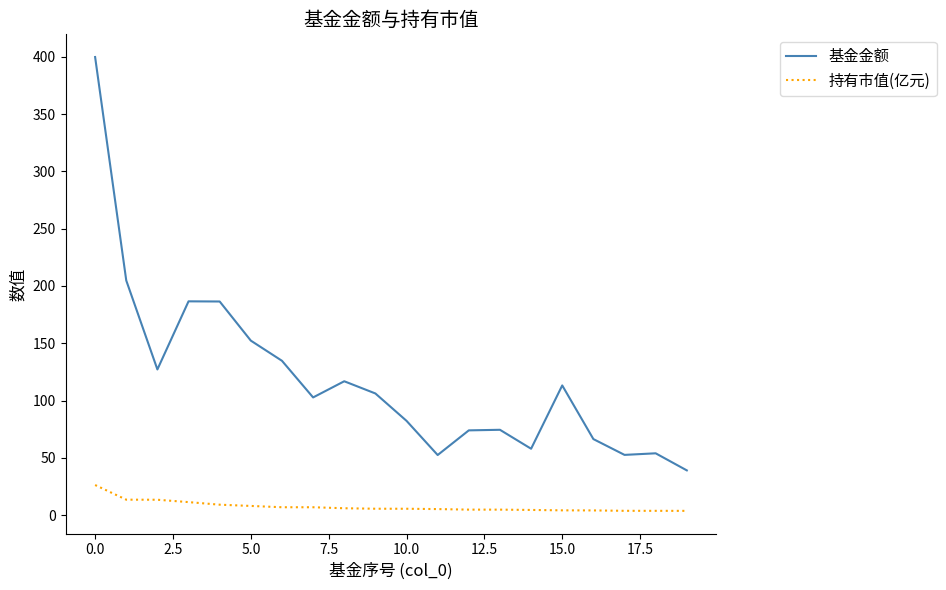

True or false: 基金金额 and 持有市值(亿元) cross at least once.

False